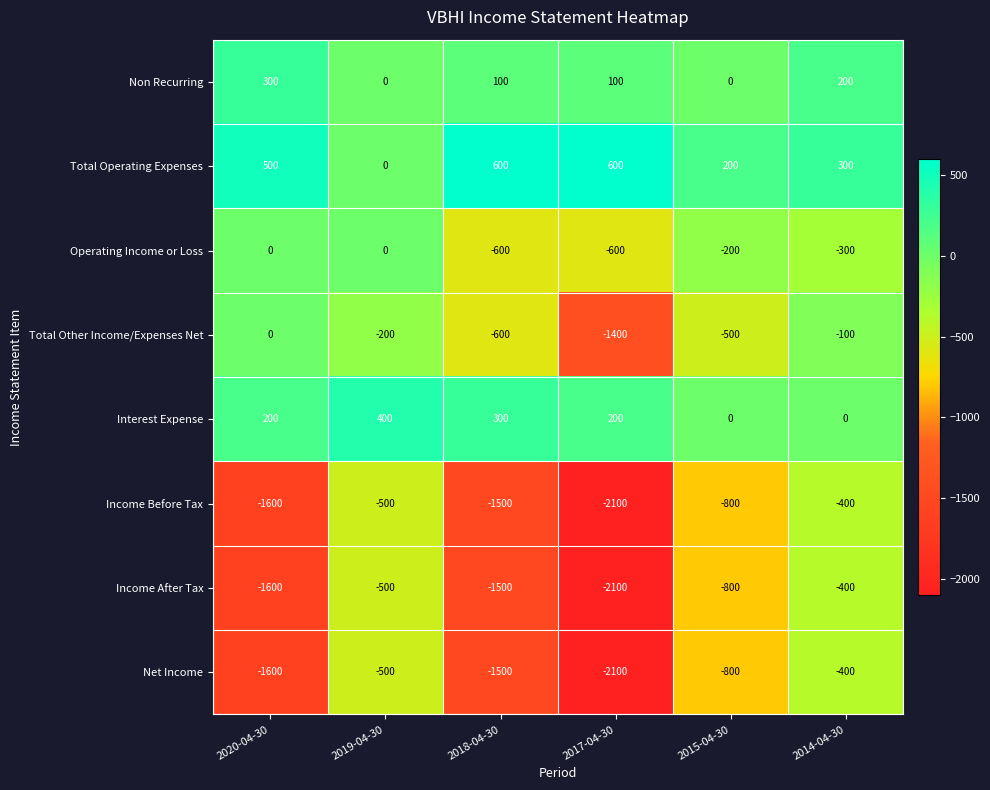

What is the total value across all series at 2019-04-30?

-1300